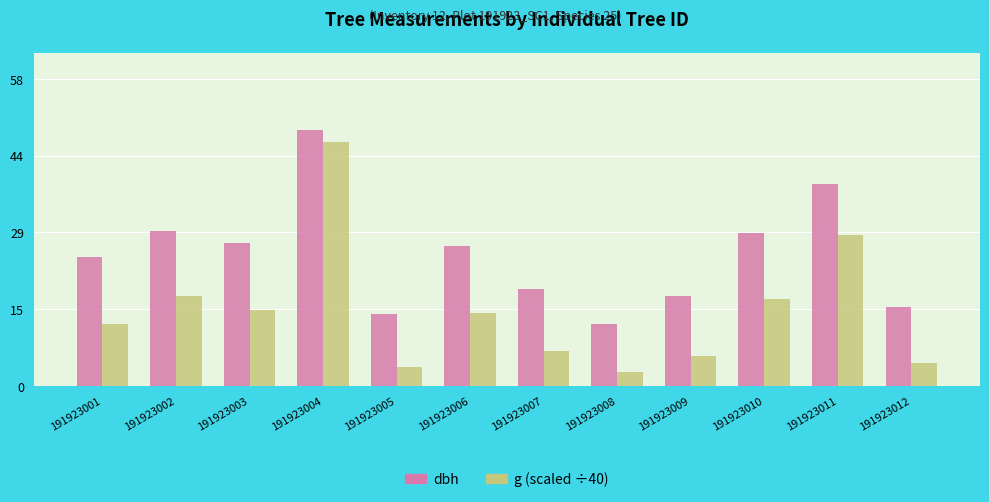

What is the smallest value displayed?

2.7